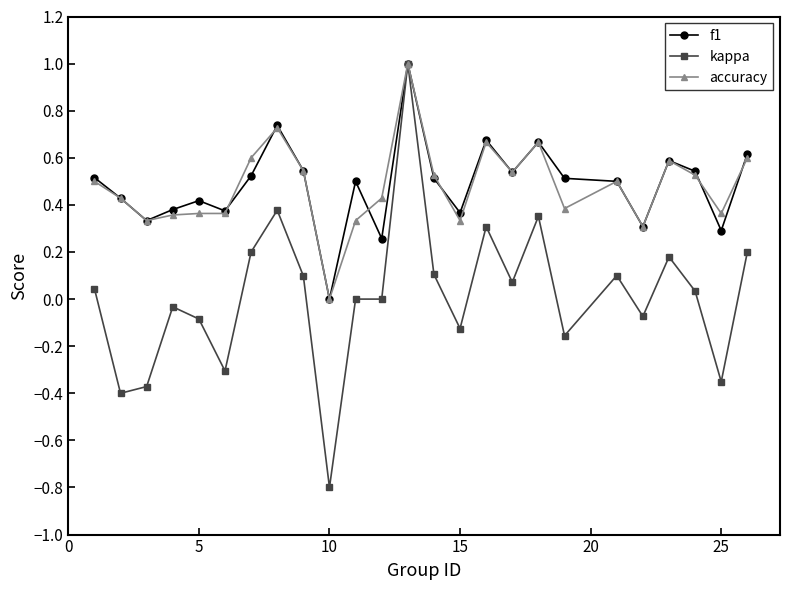

True or false: kappa has more than 2 interior local peaks.

True